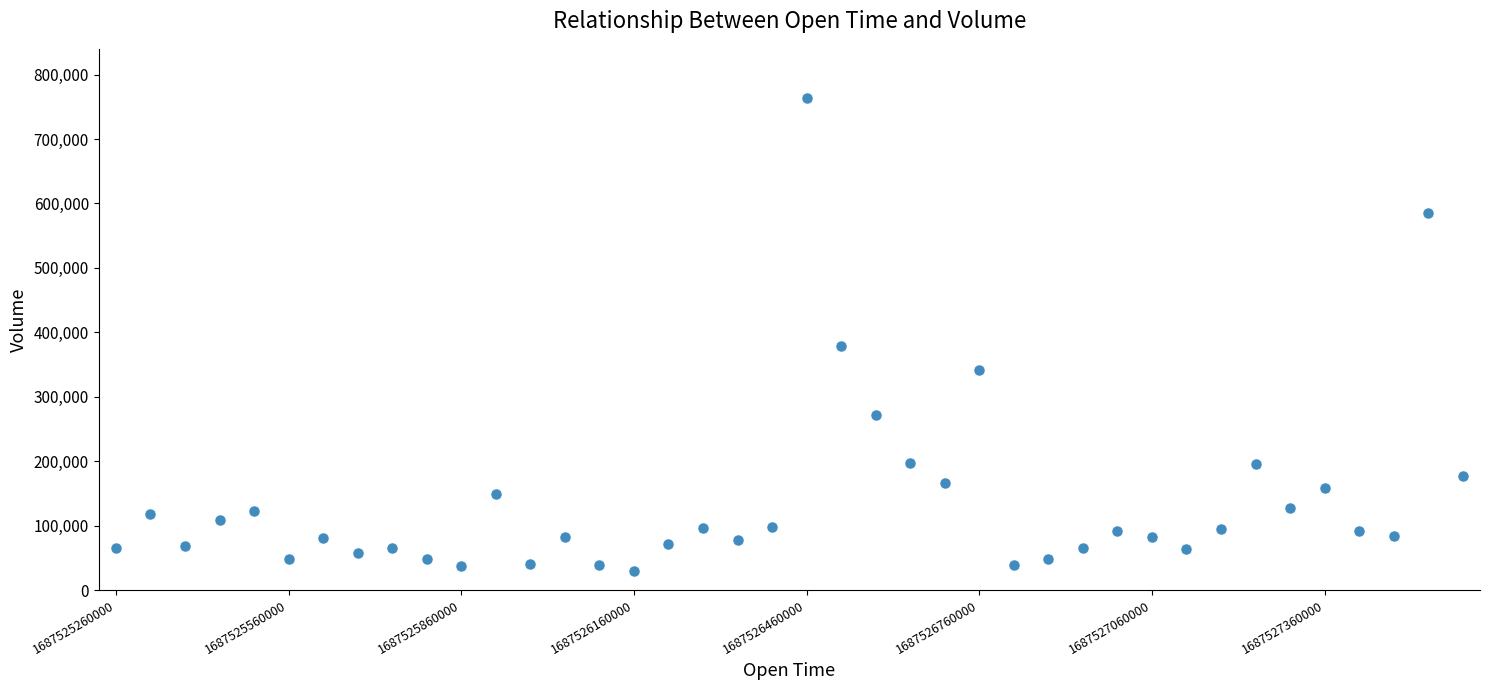

What Y value in the scatter plot is closest to 396411?

378740